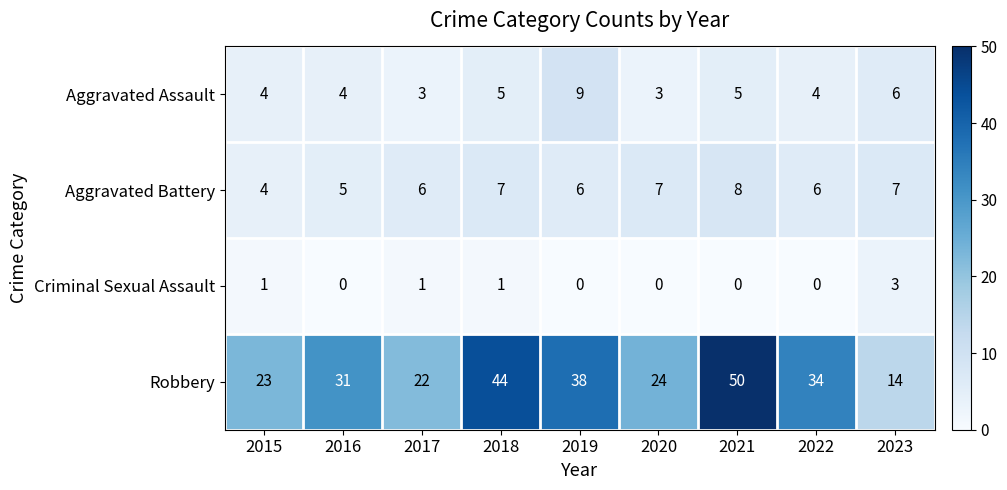

What is the sum of the Robbery values at 2018 and 2020?

68